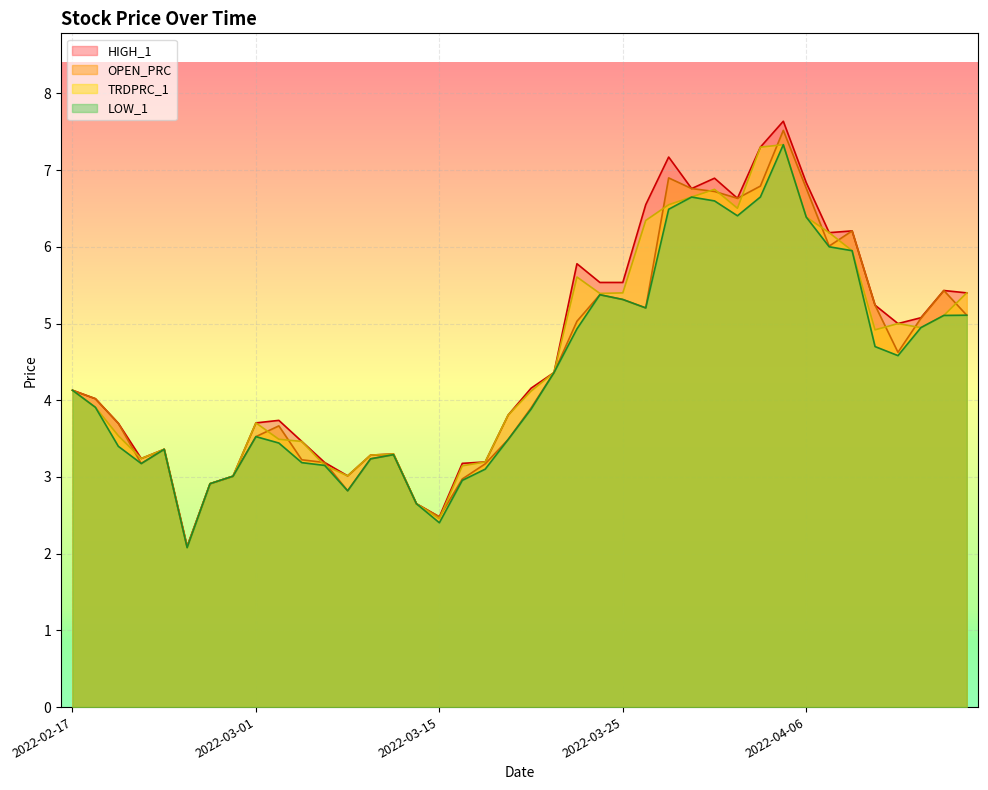

Reading left to right, what are all the values shown in this chart?

OPEN_PRC: 2022-02-17=4.1	2022-02-18=4.0	2022-02-21=3.7	2022-02-22=3.2	2022-02-23=3.4	2022-02-24=2.1	2022-02-25=2.9	2022-02-28=3.0	2022-03-01=3.5	2022-03-02=3.7	2022-03-04=3.2	2022-03-07=3.2	2022-03-08=2.8	2022-03-10=3.2	2022-03-11=3.3	2022-03-14=2.7	2022-03-15=2.5	2022-03-16=3.0	2022-03-17=3.2	2022-03-18=3.5	2022-03-21=3.9	2022-03-22=4.4	2022-03-23=5.0	2022-03-24=5.4	2022-03-25=5.3	2022-03-28=5.2	2022-03-29=6.9	2022-03-30=6.8	2022-03-31=6.7	2022-04-01=6.6	2022-04-04=6.8	2022-04-05=7.5	2022-04-06=6.8	2022-04-07=6.0	2022-04-08=6.2	2022-04-11=5.2	2022-04-12=4.6	2022-04-13=5.1	2022-04-14=5.4	2022-04-19=5.1
HIGH_1: 2022-02-17=4.1	2022-02-18=4.0	2022-02-21=3.7	2022-02-22=3.2	2022-02-23=3.4	2022-02-24=2.1	2022-02-25=2.9	2022-02-28=3.0	2022-03-01=3.7	2022-03-02=3.7	2022-03-04=3.5	2022-03-07=3.2	2022-03-08=3.0	2022-03-10=3.3	2022-03-11=3.3	2022-03-14=2.7	2022-03-15=2.5	2022-03-16=3.2	2022-03-17=3.2	2022-03-18=3.8	2022-03-21=4.2	2022-03-22=4.4	2022-03-23=5.8	2022-03-24=5.5	2022-03-25=5.5	2022-03-28=6.5	2022-03-29=7.2	2022-03-30=6.8	2022-03-31=6.9	2022-04-01=6.6	2022-04-04=7.3	2022-04-05=7.6	2022-04-06=6.8	2022-04-07=6.2	2022-04-08=6.2	2022-04-11=5.2	2022-04-12=5.0	2022-04-13=5.1	2022-04-14=5.4	2022-04-19=5.4
LOW_1: 2022-02-17=4.1	2022-02-18=3.9	2022-02-21=3.4	2022-02-22=3.2	2022-02-23=3.4	2022-02-24=2.1	2022-02-25=2.9	2022-02-28=3.0	2022-03-01=3.5	2022-03-02=3.4	2022-03-04=3.2	2022-03-07=3.2	2022-03-08=2.8	2022-03-10=3.2	2022-03-11=3.3	2022-03-14=2.7	2022-03-15=2.4	2022-03-16=3.0	2022-03-17=3.1	2022-03-18=3.5	2022-03-21=3.9	2022-03-22=4.4	2022-03-23=4.9	2022-03-24=5.4	2022-03-25=5.3	2022-03-28=5.2	2022-03-29=6.5	2022-03-30=6.6	2022-03-31=6.6	2022-04-01=6.4	2022-04-04=6.7	2022-04-05=7.3	2022-04-06=6.4	2022-04-07=6.0	2022-04-08=6.0	2022-04-11=4.7	2022-04-12=4.6	2022-04-13=4.9	2022-04-14=5.1	2022-04-19=5.1
TRDPRC_1: 2022-02-17=4.1	2022-02-18=3.9	2022-02-21=3.5	2022-02-22=3.2	2022-02-23=3.4	2022-02-24=2.1	2022-02-25=2.9	2022-02-28=3.0	2022-03-01=3.7	2022-03-02=3.5	2022-03-04=3.5	2022-03-07=3.2	2022-03-08=3.0	2022-03-10=3.3	2022-03-11=3.3	2022-03-14=2.7	2022-03-15=2.5	2022-03-16=3.1	2022-03-17=3.2	2022-03-18=3.8	2022-03-21=4.1	2022-03-22=4.4	2022-03-23=5.6	2022-03-24=5.4	2022-03-25=5.4	2022-03-28=6.3	2022-03-29=6.5	2022-03-30=6.7	2022-03-31=6.8	2022-04-01=6.5	2022-04-04=7.3	2022-04-05=7.3	2022-04-06=6.4	2022-04-07=6.2	2022-04-08=6.0	2022-04-11=4.9	2022-04-12=5.0	2022-04-13=4.9	2022-04-14=5.1	2022-04-19=5.4